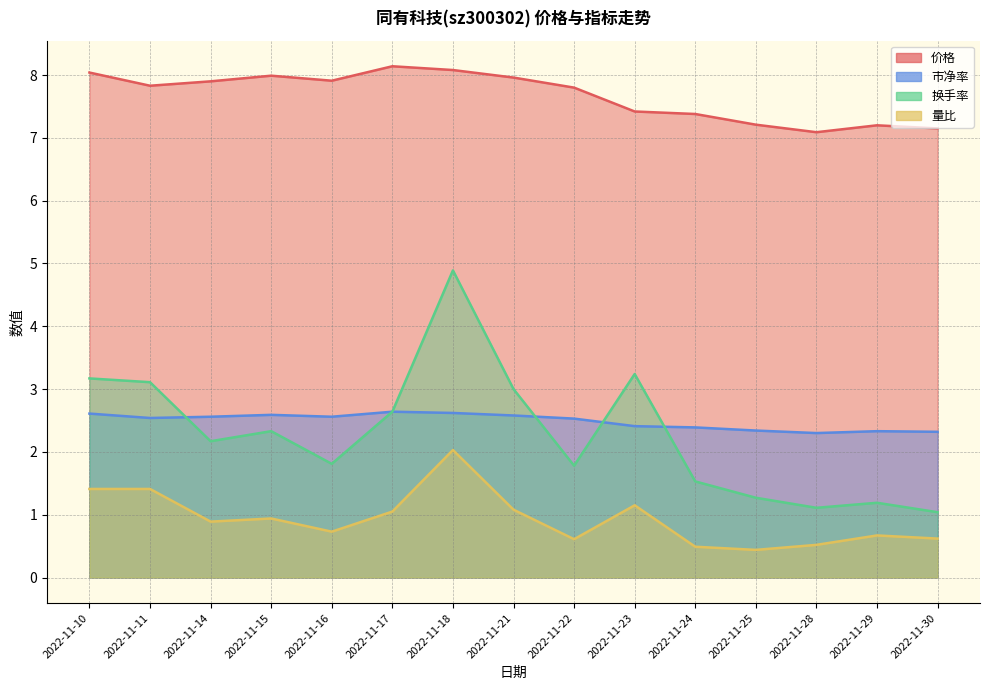

Count the number of categories in the chart.

15